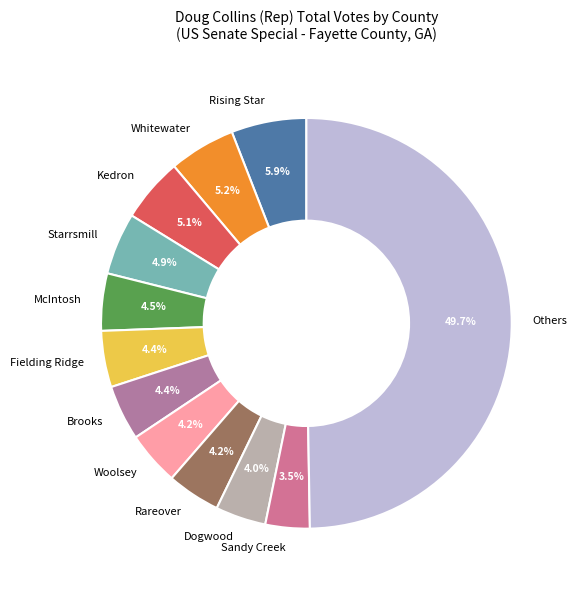

Which has a higher value, Whitewater or Brooks?

Whitewater